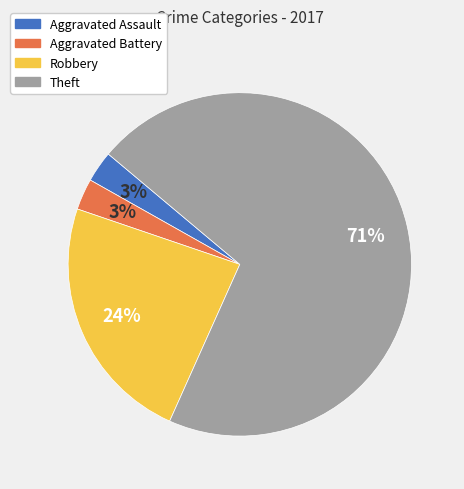

Do Aggravated Assault and Theft together represent more than half of the pie?

Yes